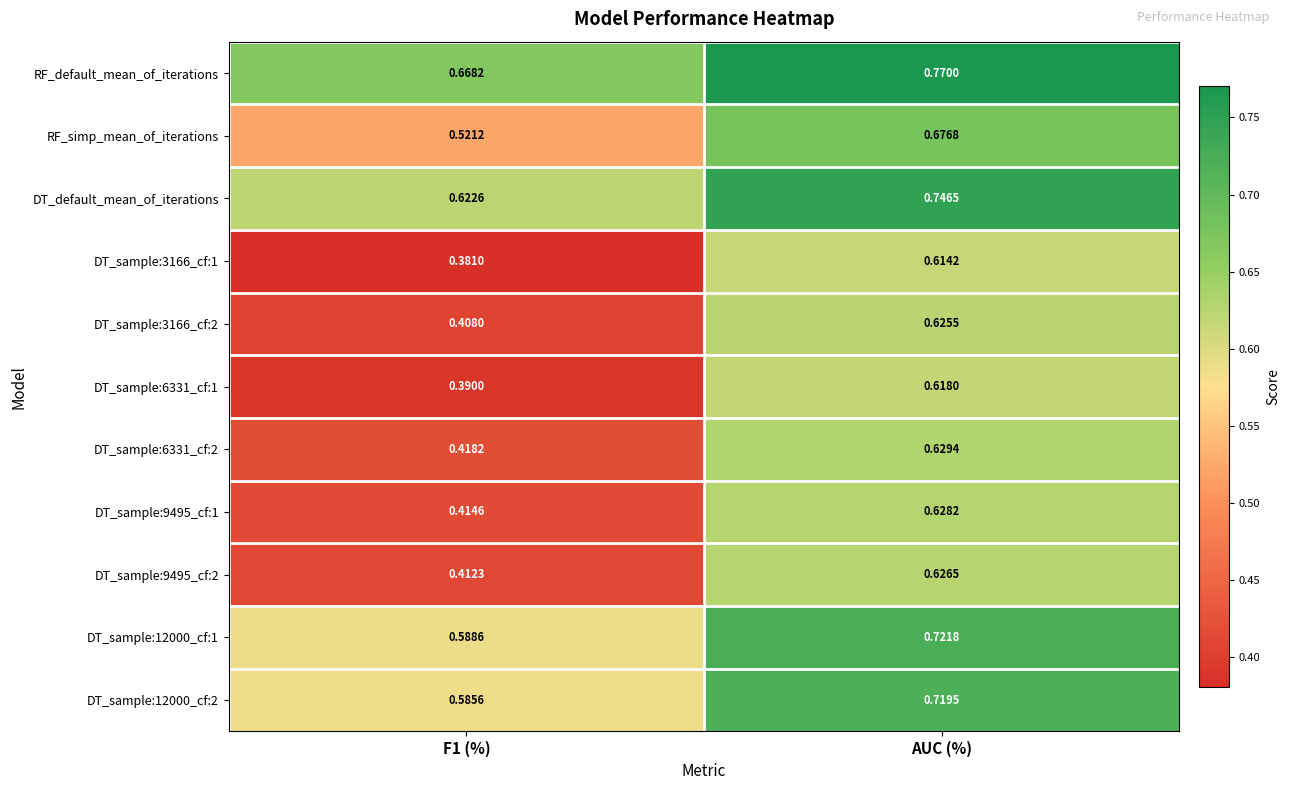

Which series has the largest total across all categories?

RF_default_mean_of_iterations